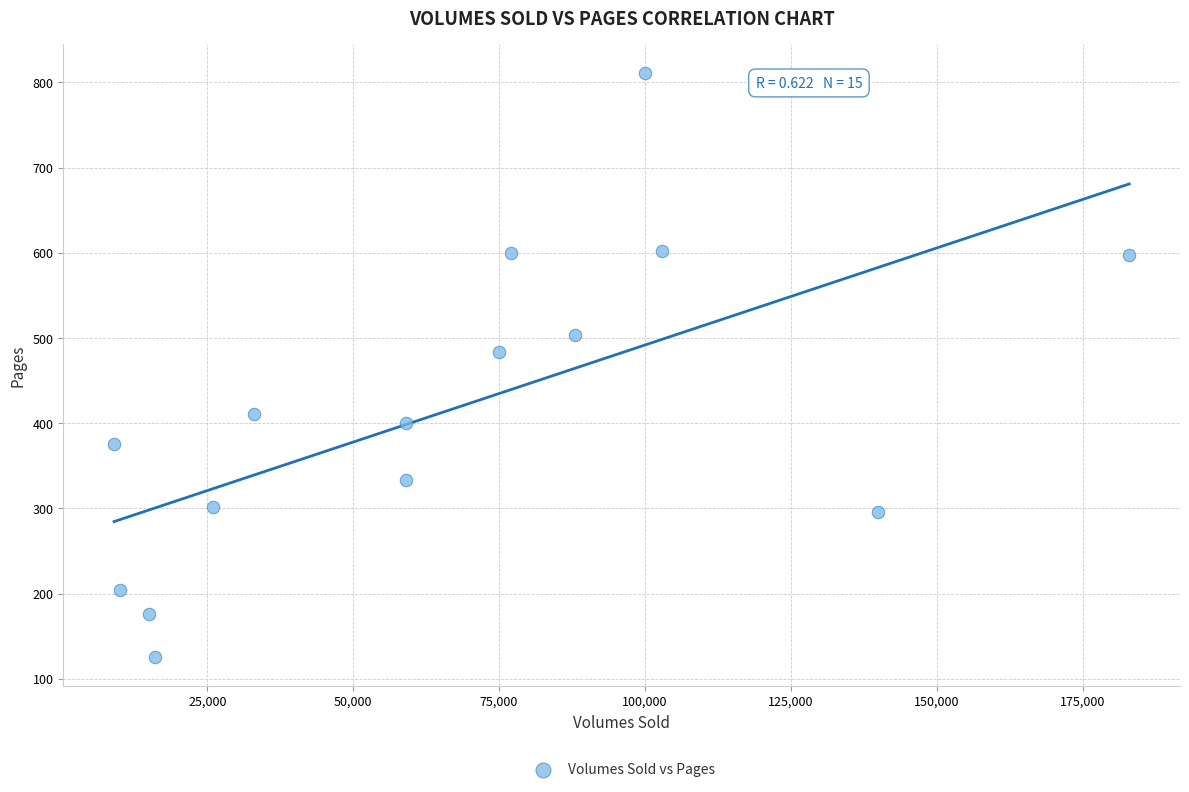

What is the range of Y values (max minus min)?

685